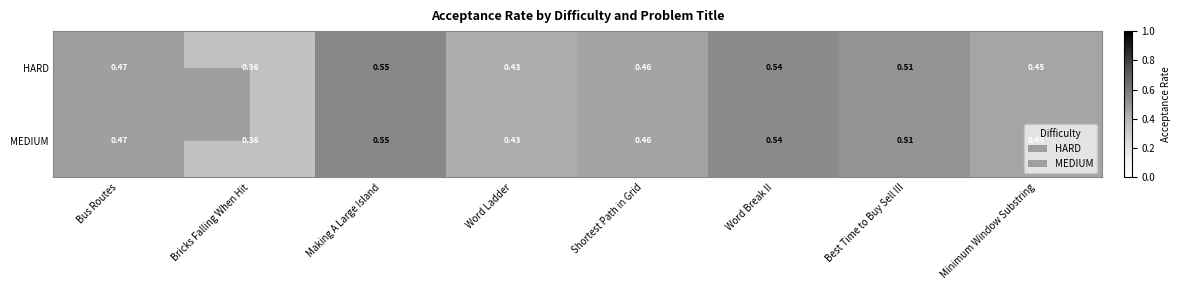

Where is HARD nearest to the value 0?

Bricks Falling When Hit